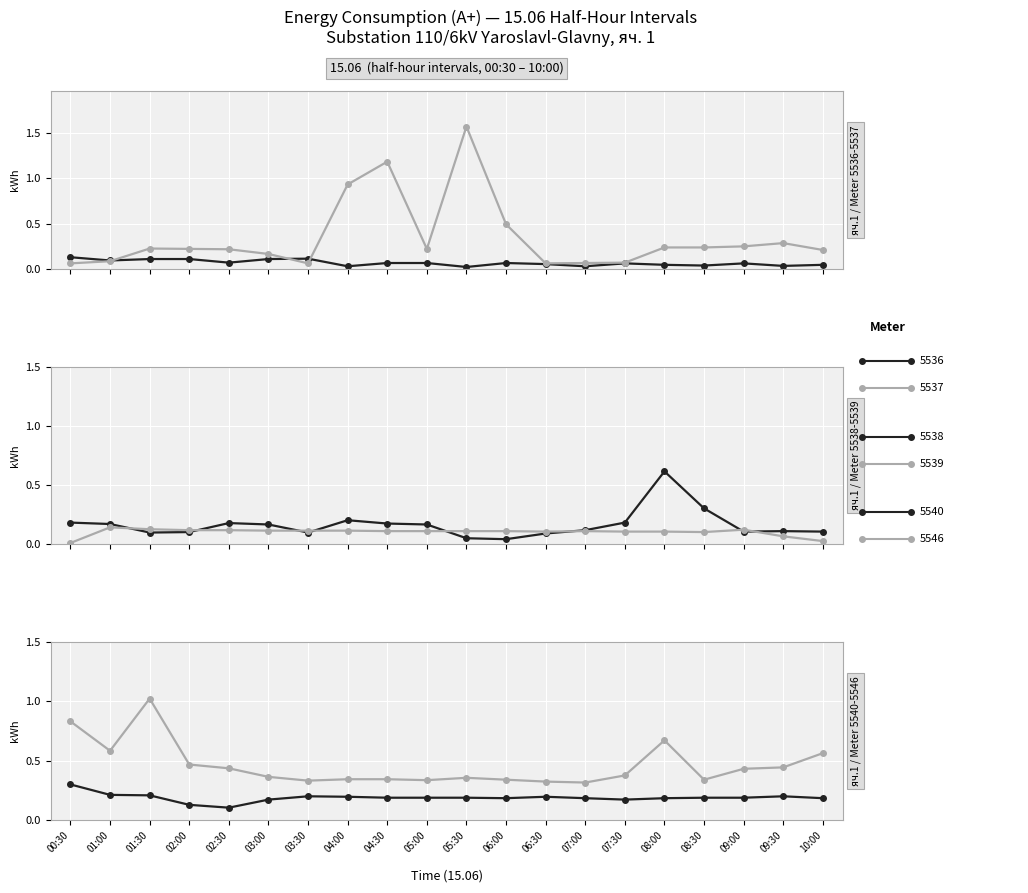

What is the greatest value displayed?

1.6